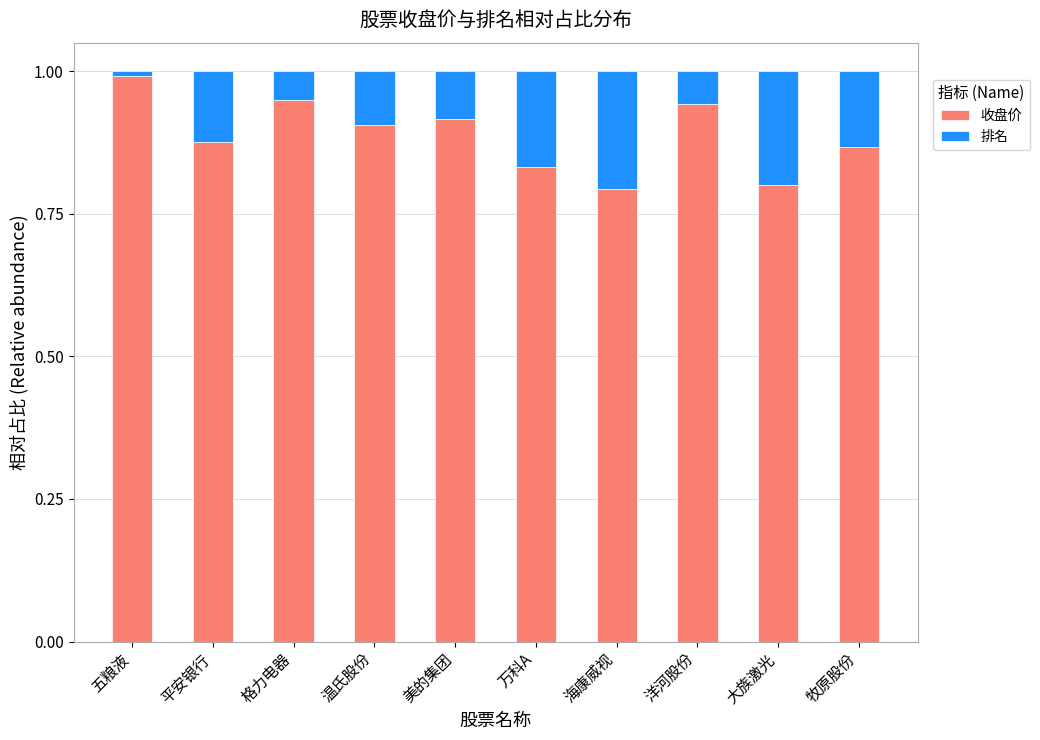

What is the sum of all 收盘价 values?

8.9